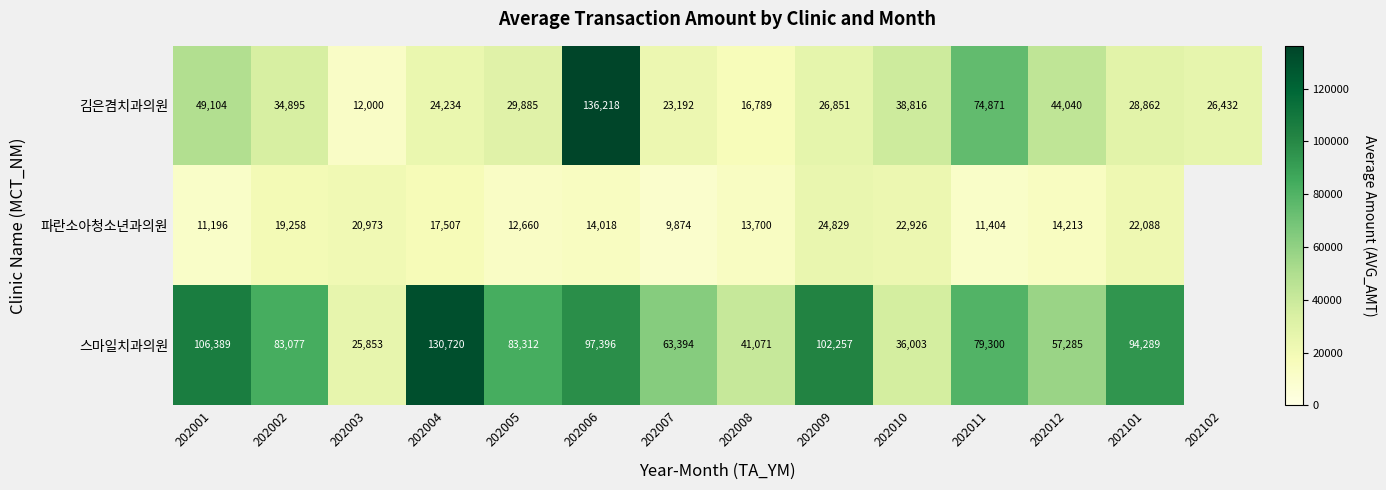

Rank the series at 202012 from highest to lowest value.

스마일치과의원, 김은겸치과의원, 파란소아청소년과의원